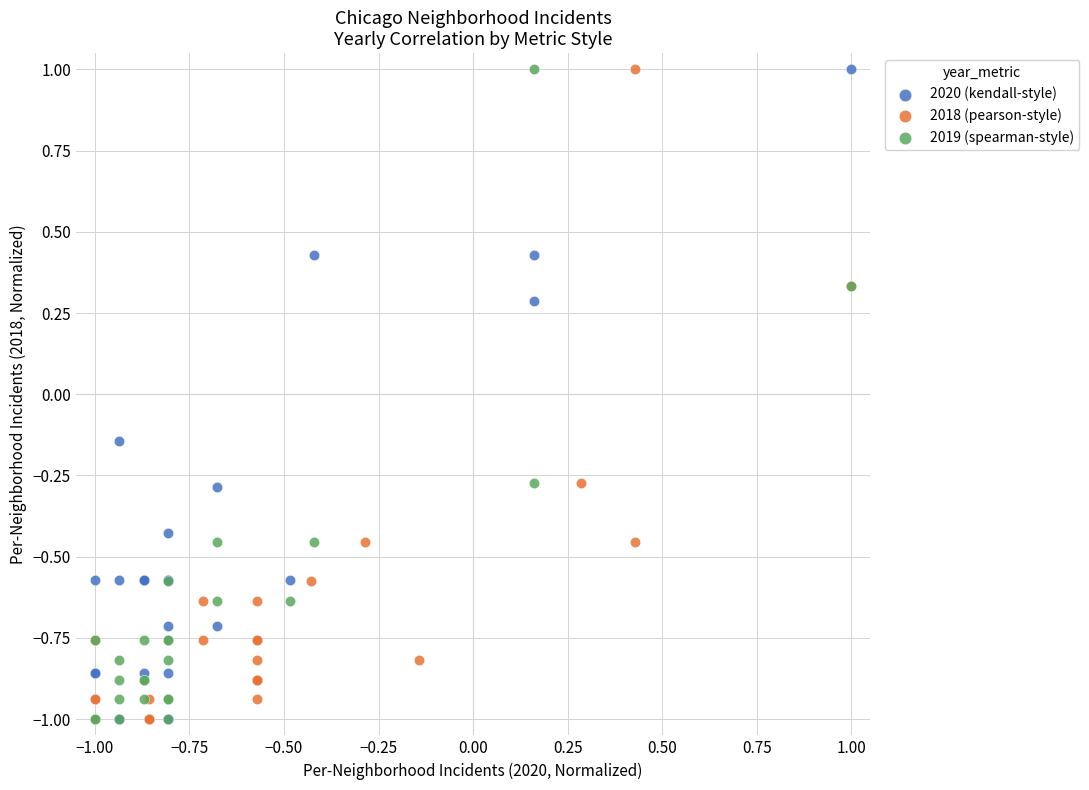

What are all the series names shown in the legend?

2020 (kendall-style), 2018 (pearson-style), 2019 (spearman-style)